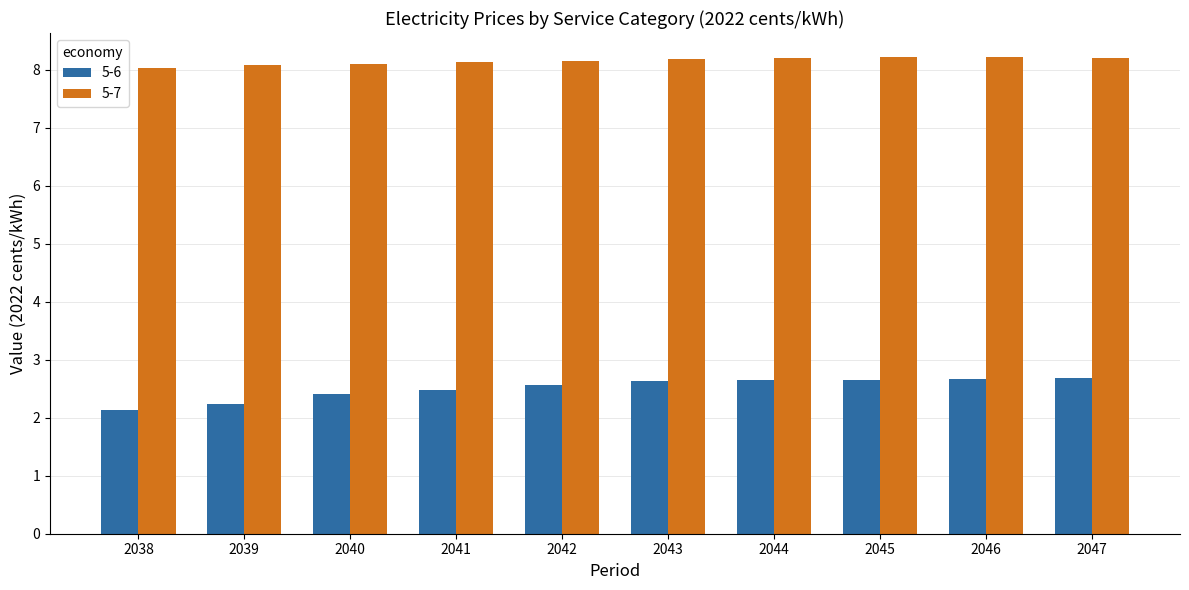

Which series has the widest spread of values?

5-6